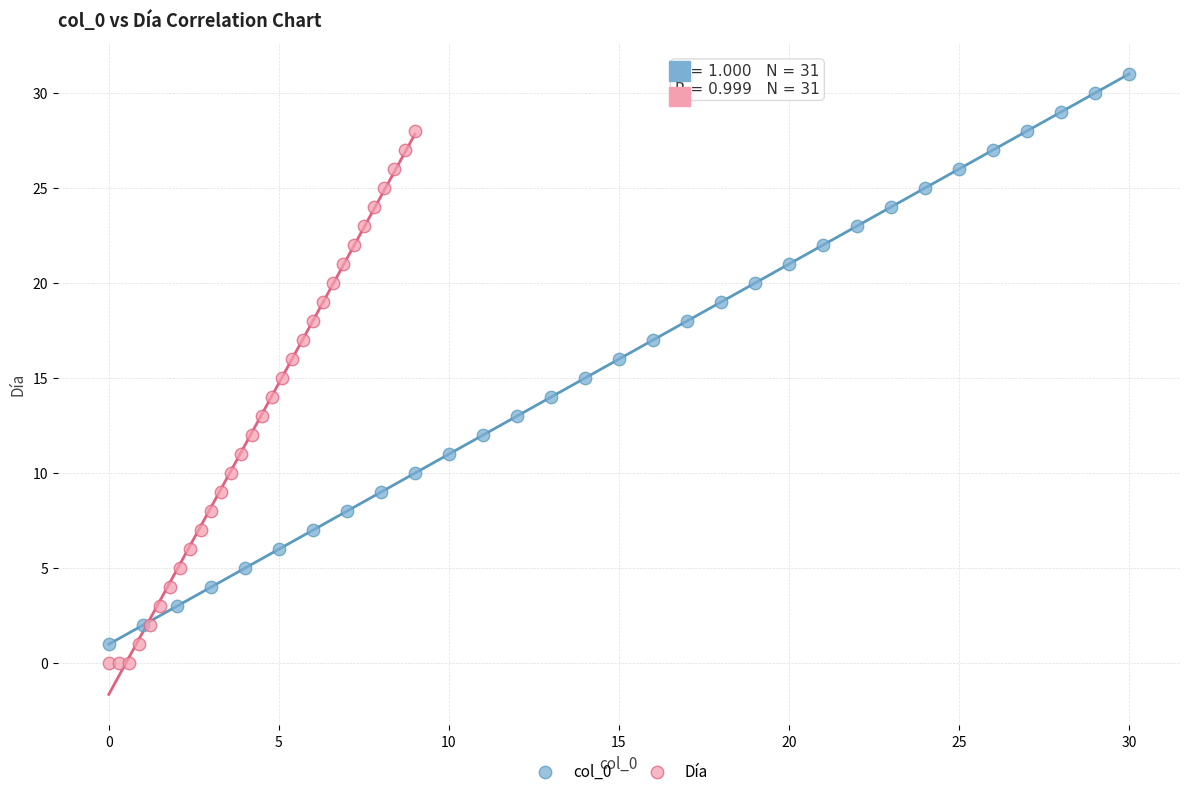

Which series contains the highest Y value?

col_0